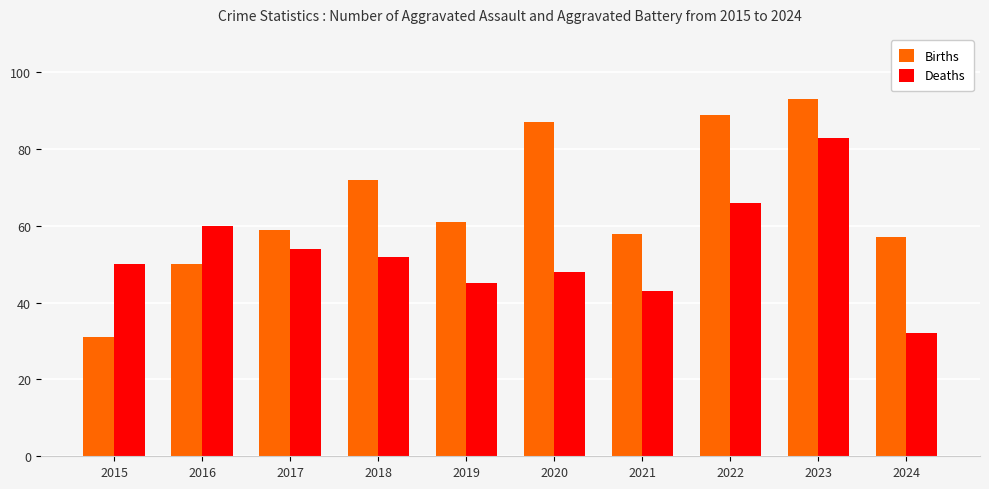

Which series changed the most between 2020 and 2022?

Deaths